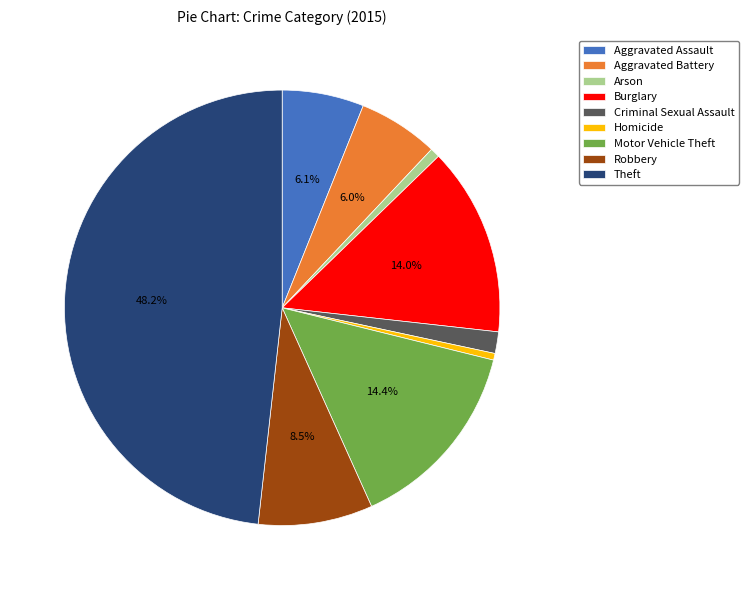

Combined, what portion of the pie is Theft and Motor Vehicle Theft?

62.6%